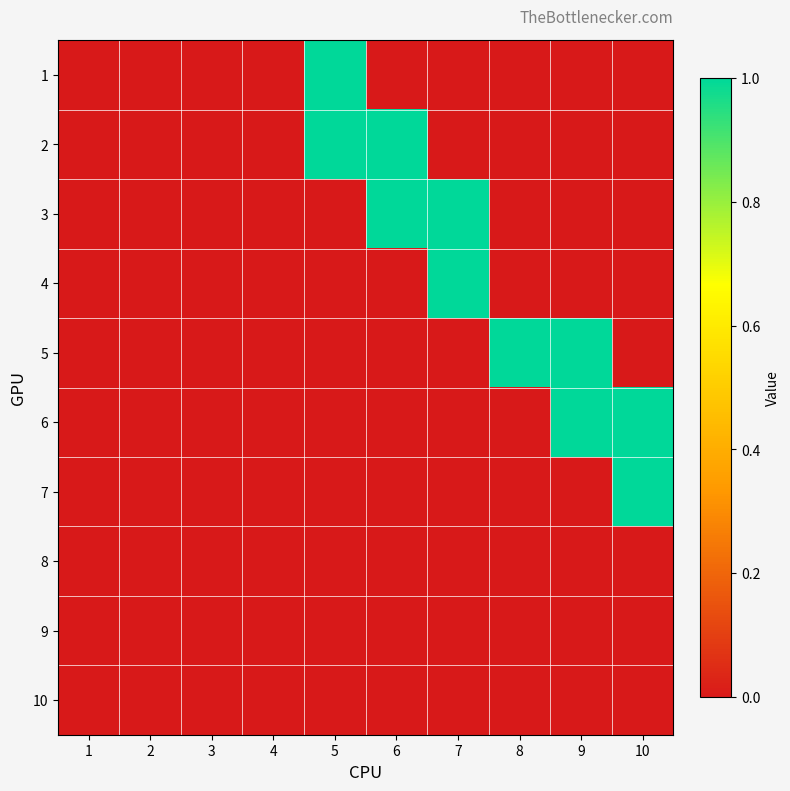

What is the spread (max minus min) of values at 10?

1